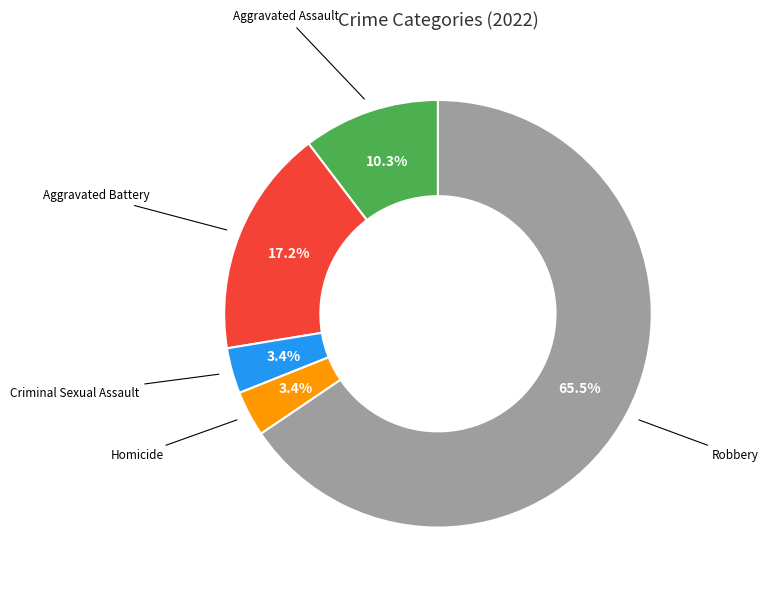

How many slices are in this pie chart?

5